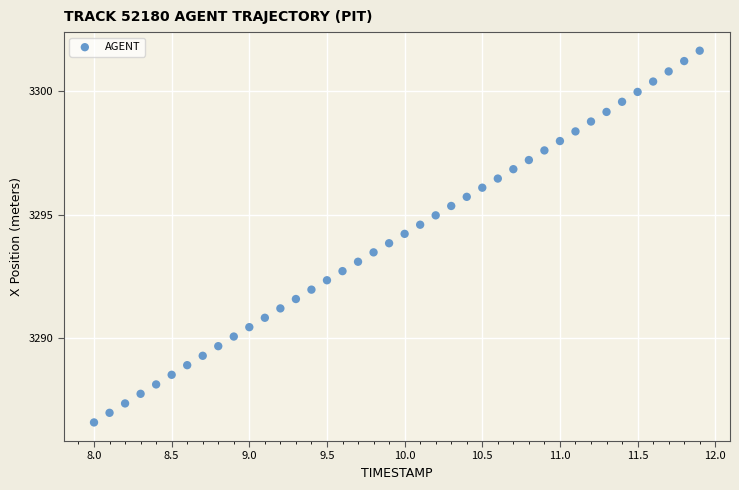

What is the range of Y values (max minus min)?

15.1